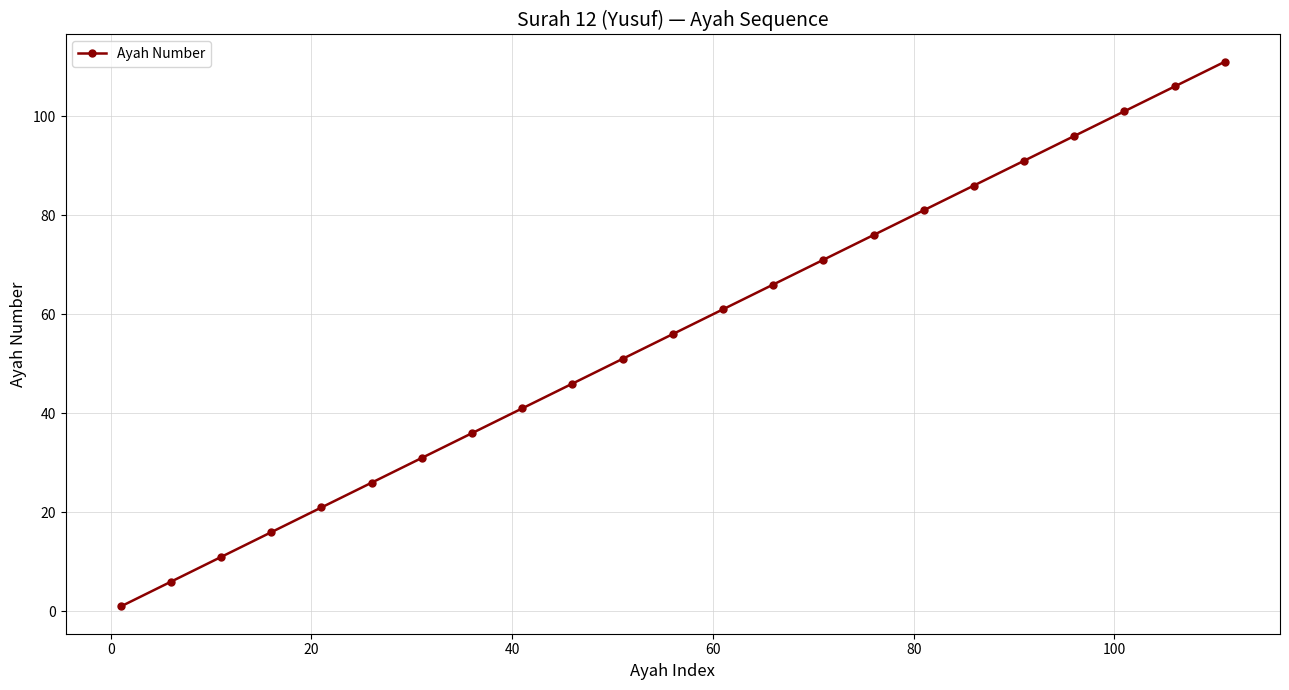

What is the average value?

56